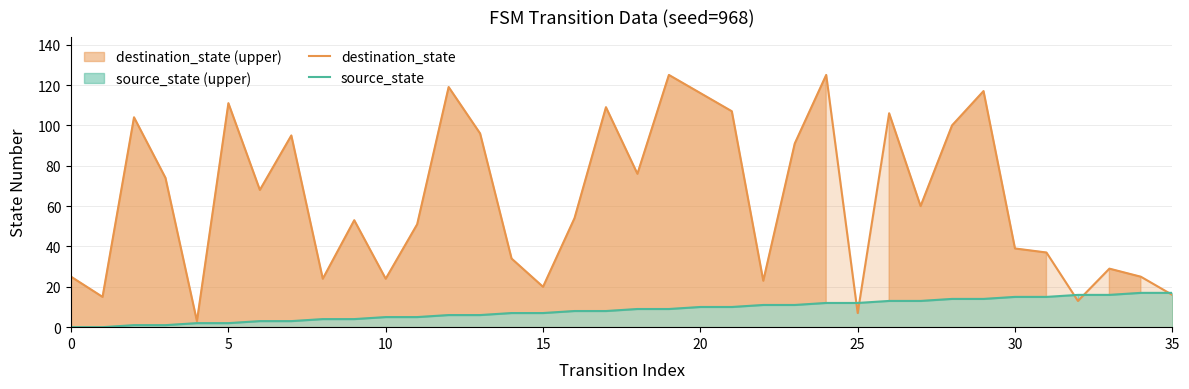

How many data points in source_state are above 9?

16